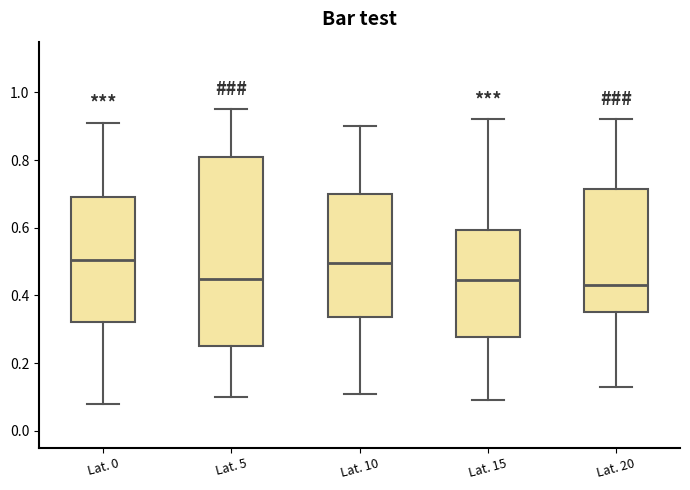

Reading left to right, transcribe this box plot: for each box, give where its median line is, the range the box spans, and where its two whiskers end, as read against the y-axis. The values are not printed on the chart, so give them approximately, as read against the axis.

Lat. 0: median 0.50, box 0.32 to 0.70, whiskers 0.08 to 0.92
Lat. 5: median 0.46, box 0.26 to 0.82, whiskers 0.10 to 0.96
Lat. 10: median 0.50, box 0.34 to 0.70, whiskers 0.12 to 0.90
Lat. 15: median 0.44, box 0.28 to 0.60, whiskers 0.10 to 0.92
Lat. 20: median 0.44, box 0.36 to 0.72, whiskers 0.14 to 0.92